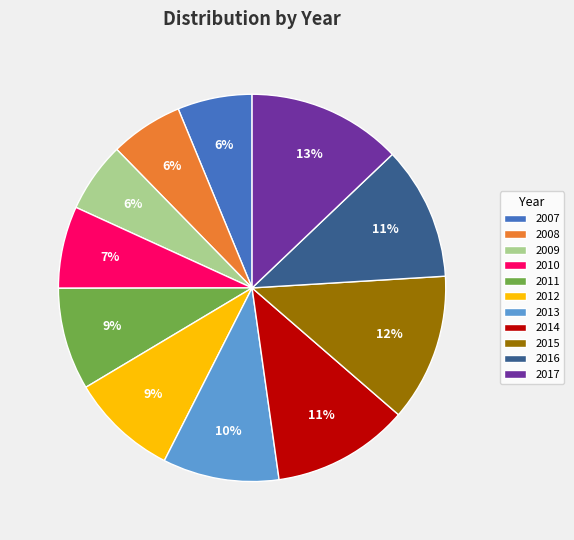

Is the sum of 2013 and 2015 greater than half?

No